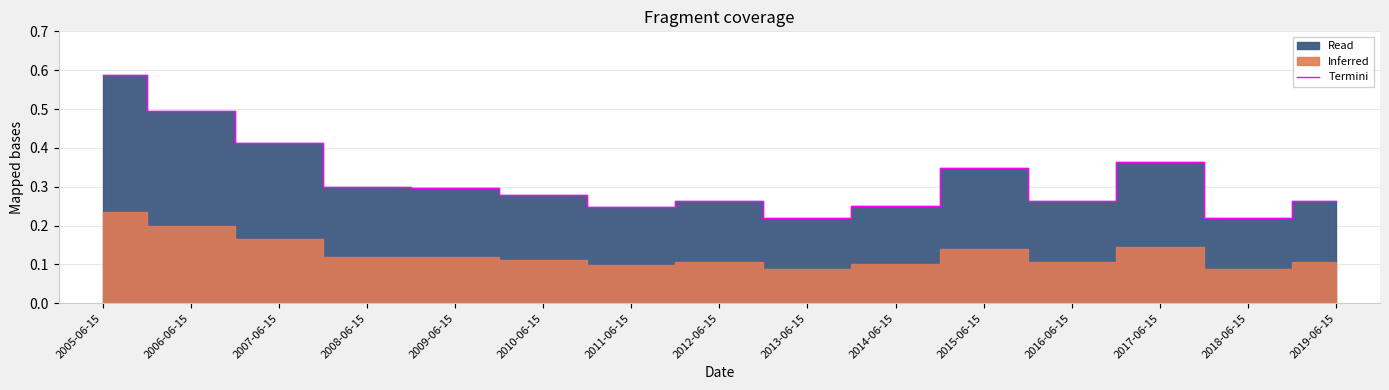

Where is the data nearest to the value 0?

2013-06-15